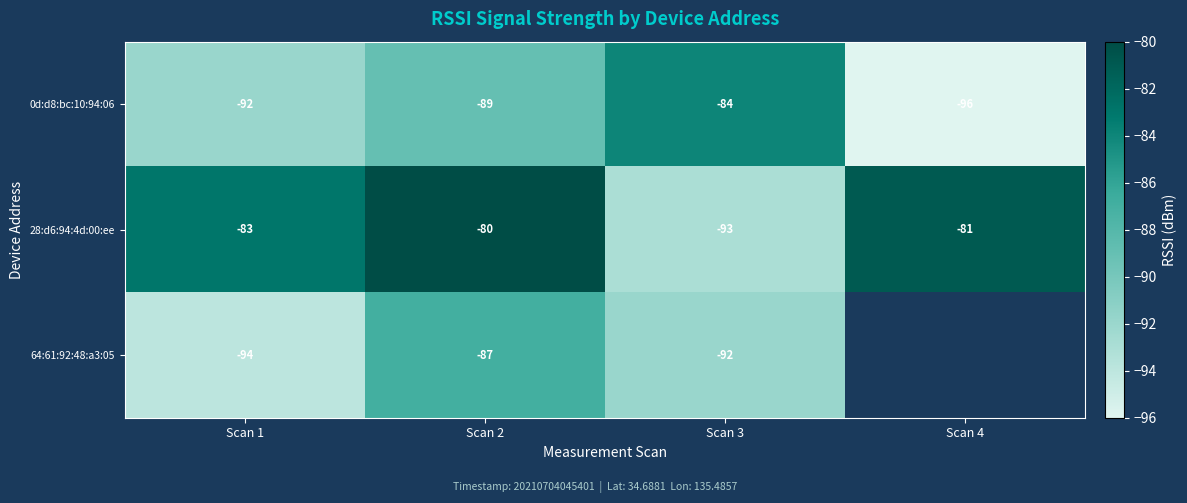

How many distinct data groups are displayed?

3